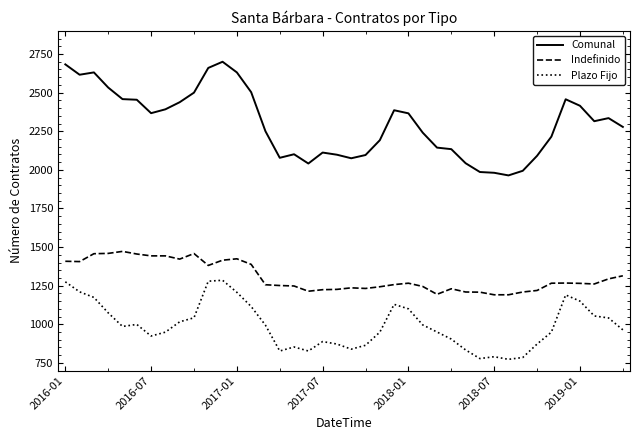

What is the difference between the second highest and second lowest values in the Indefinido series?

268